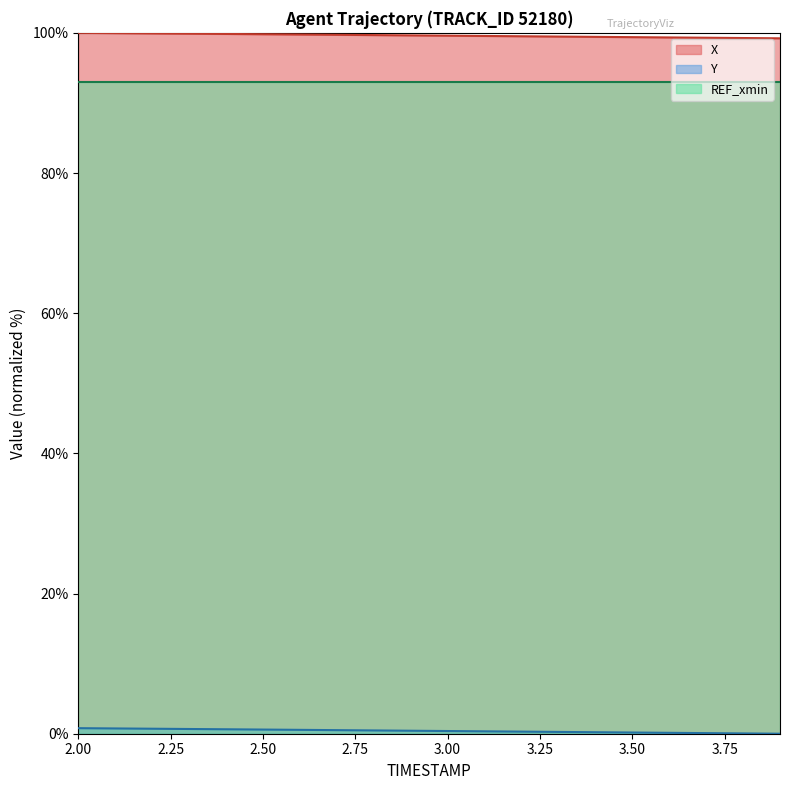

What is the label of the 17th point from the left?

3.6